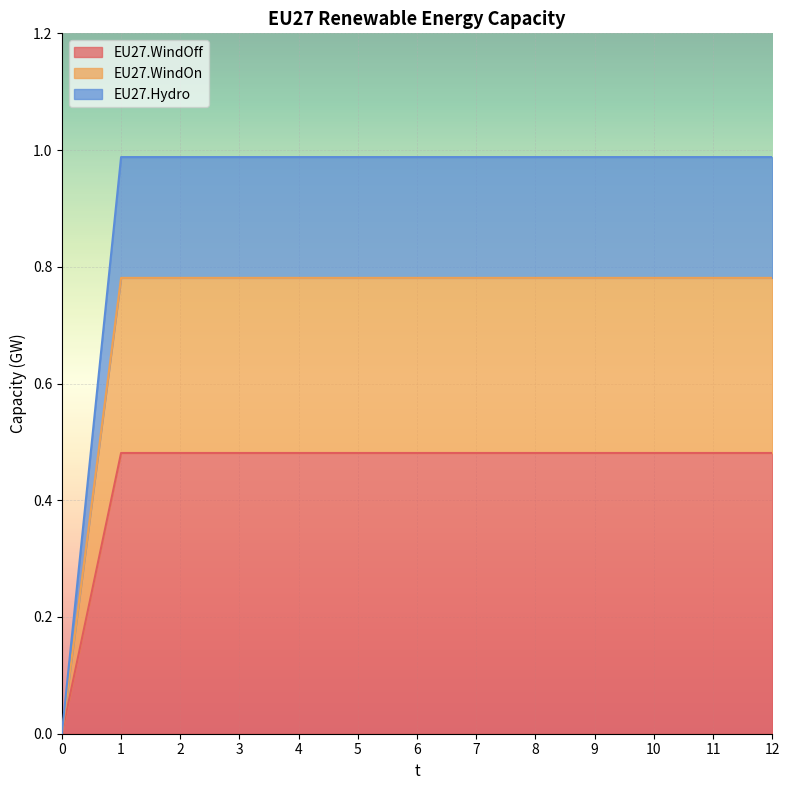

True or false: EU27.WindOff and EU27.Hydro cross at least once.

False